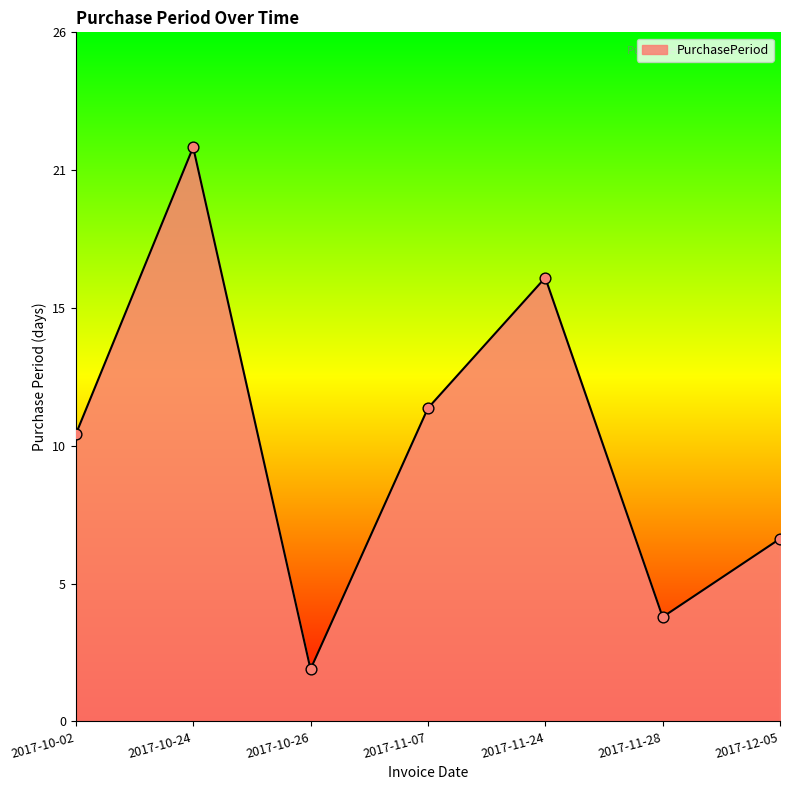

Between 2017-11-24 and 2017-10-24, which is larger?

2017-10-24